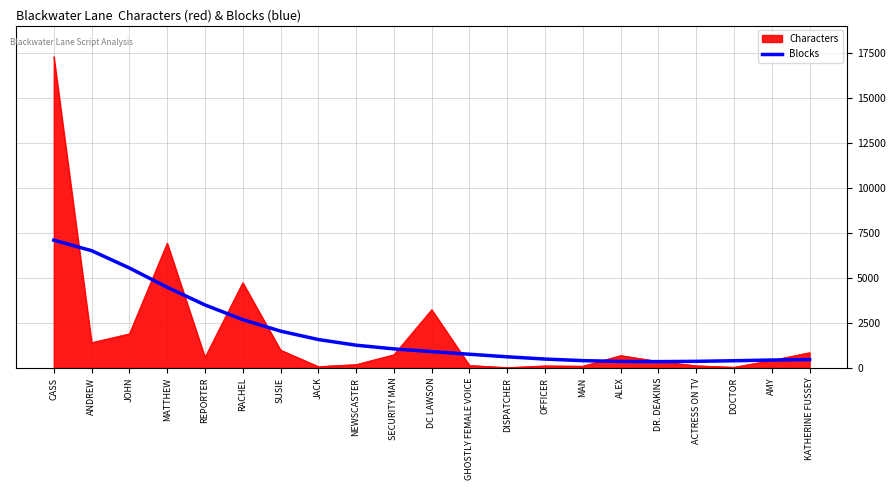

Rank the series at NEWSCASTER from highest to lowest value.

Blocks, Characters